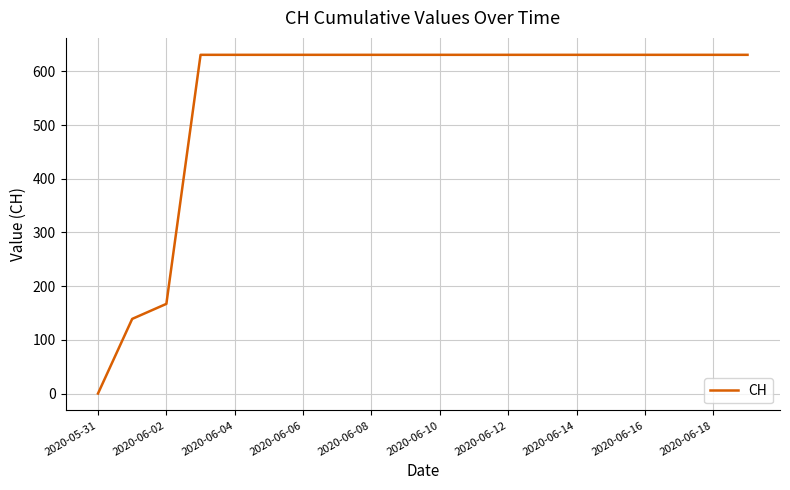

What is the greatest value displayed?

631